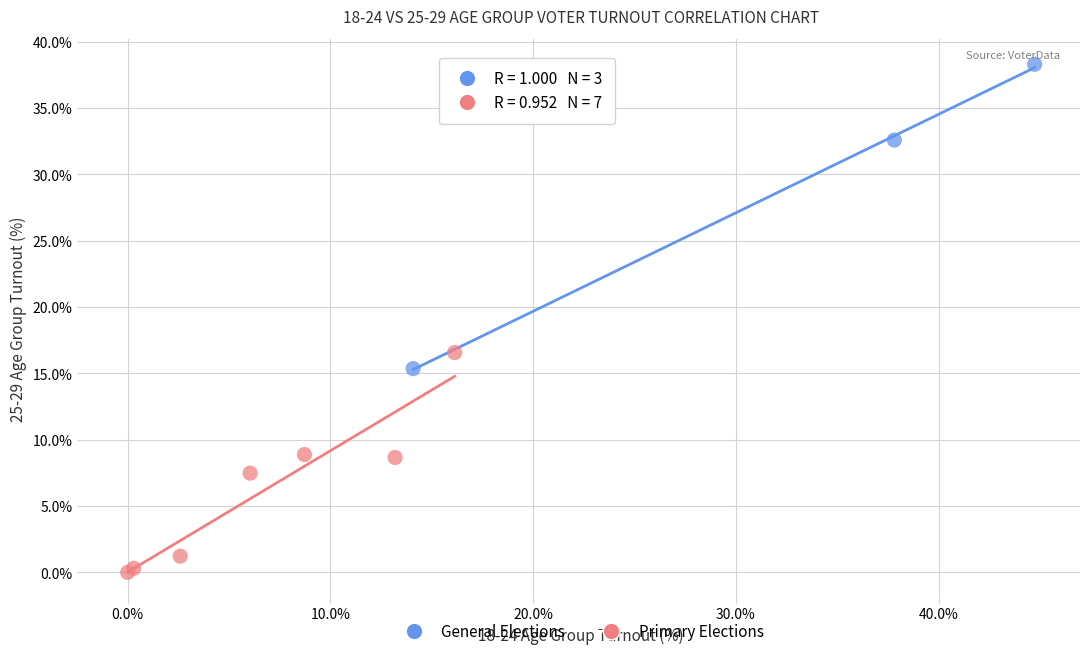

Which series reaches the maximum Y coordinate?

General Elections